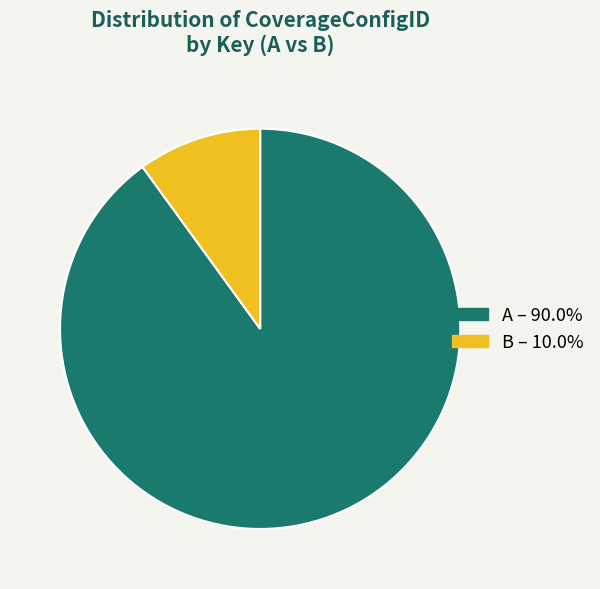

What is the majority slice?

A